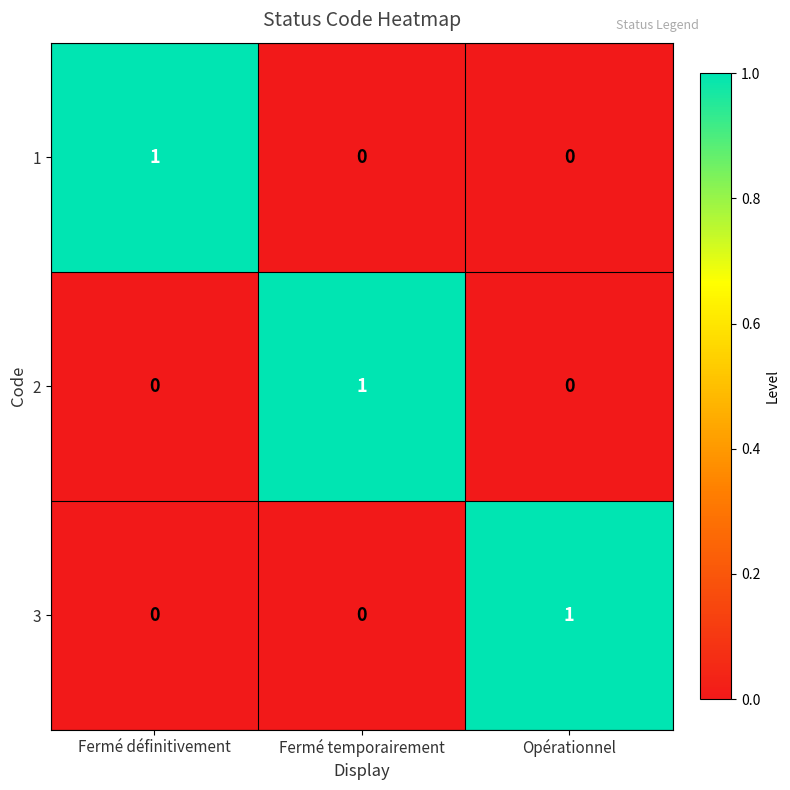

Is it true that 1 equals 1 at Fermé définitivement?

True